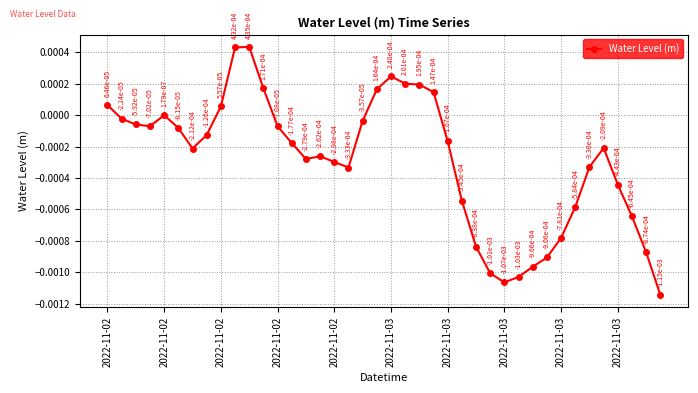

How many points are higher than both their immediate neighbors (excluding endpoints)?

5